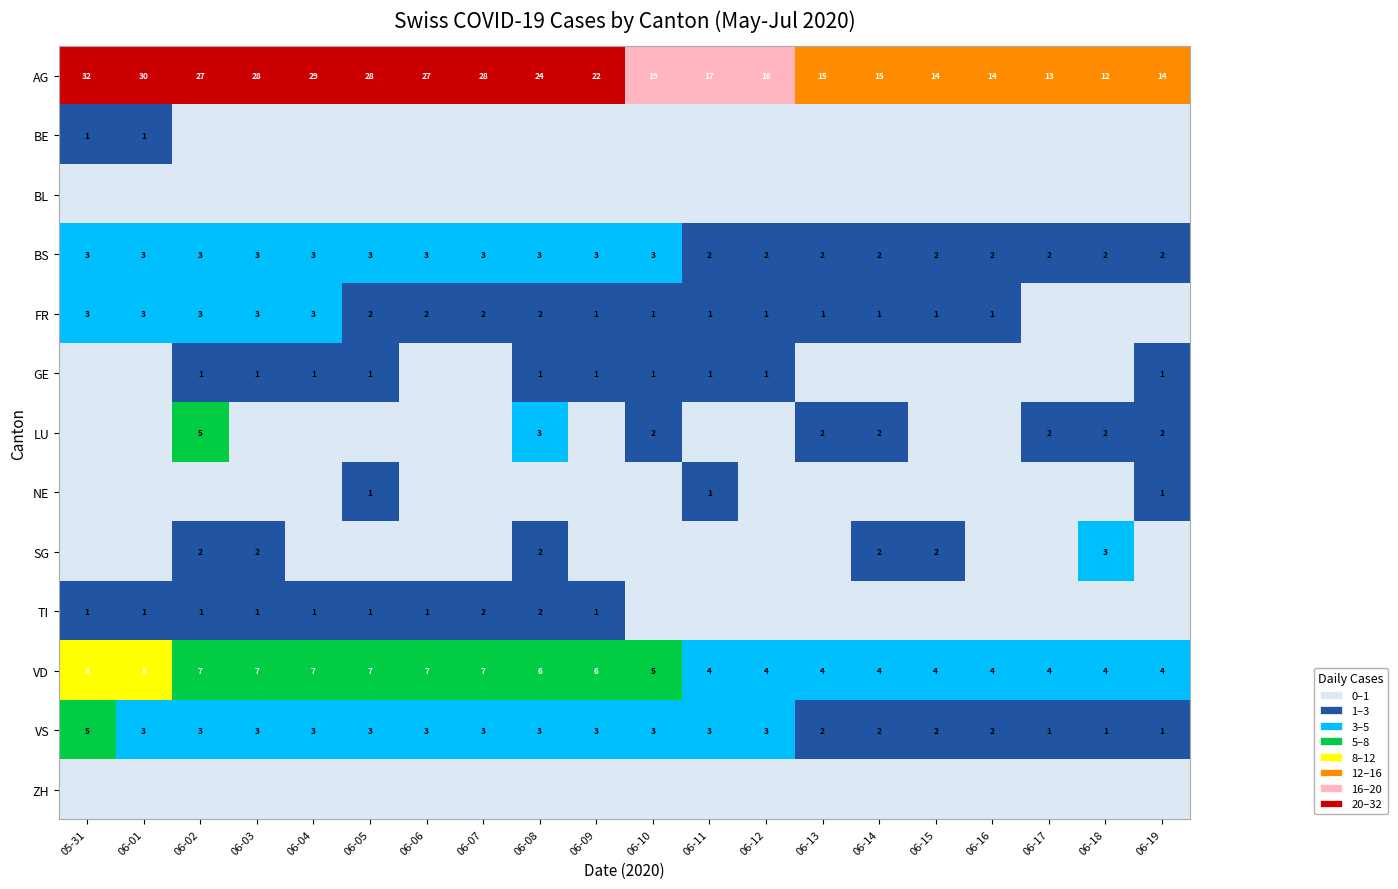

Is it true that LU equals 1 at 06-10?

False